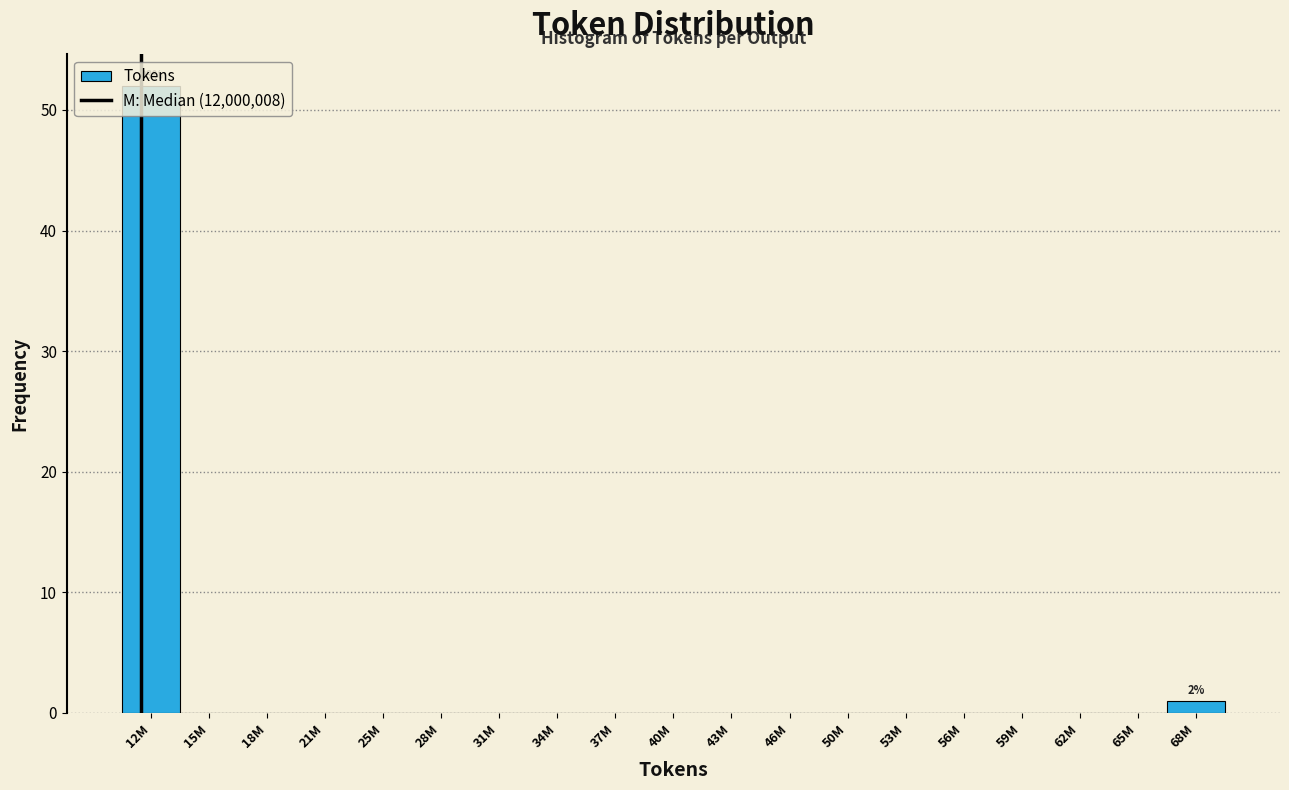

Which label corresponds to the largest value in the chart?

12M